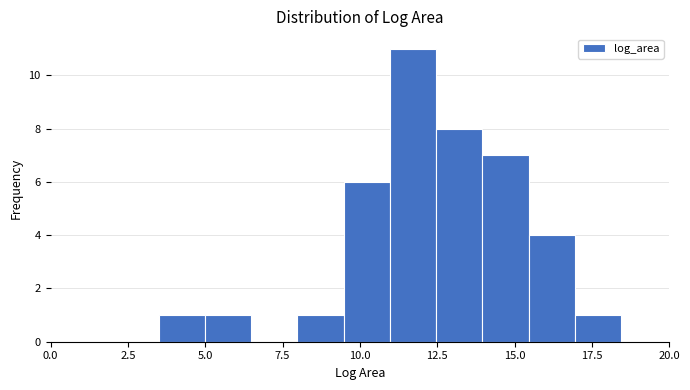

Around what value on the x-axis is the tallest bar? Give the approximate position of its centre, as read against the axis.

11.5